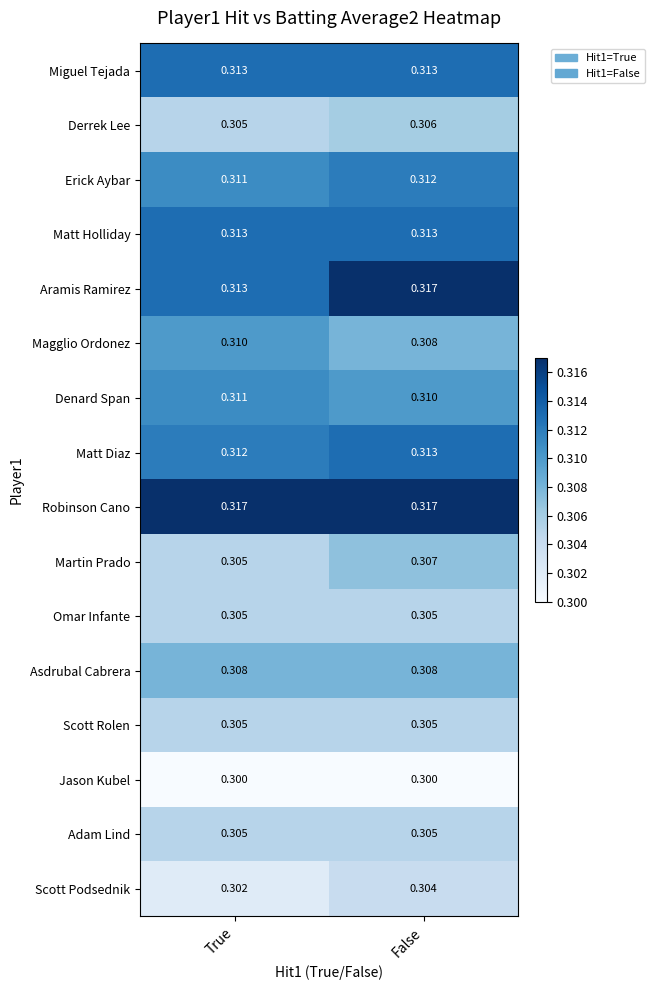

Where is Erick Aybar nearest to the value 0?

True